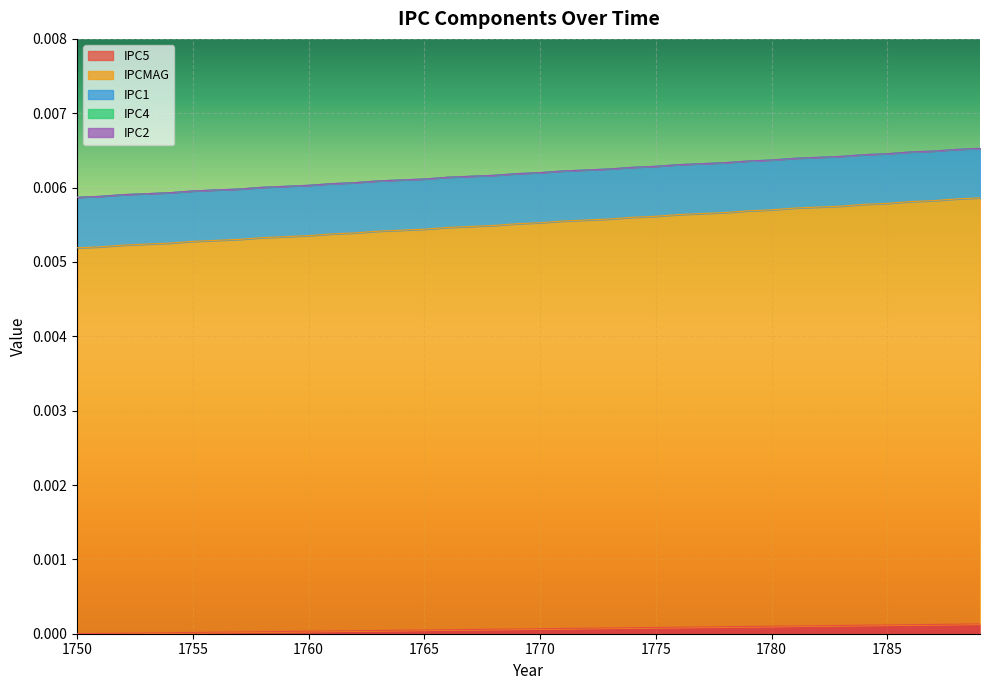

Is it true that IPC5 equals 0.0 at 1769?

True